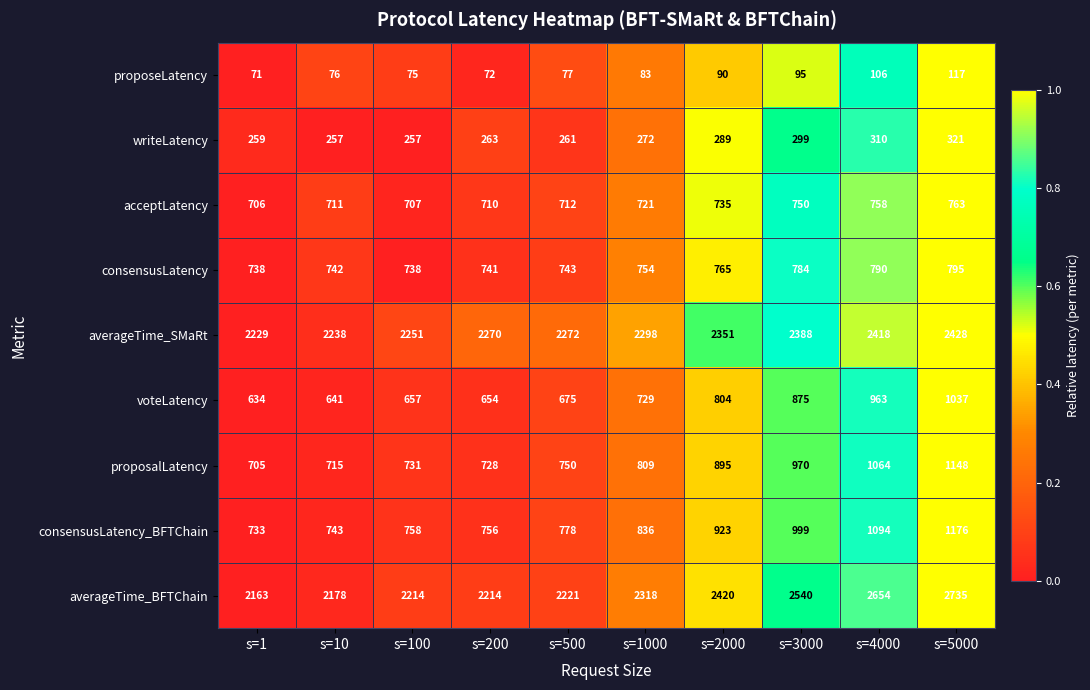

The value of consensusLatency_BFTChain at s=2000 is 1257. True or false?

False